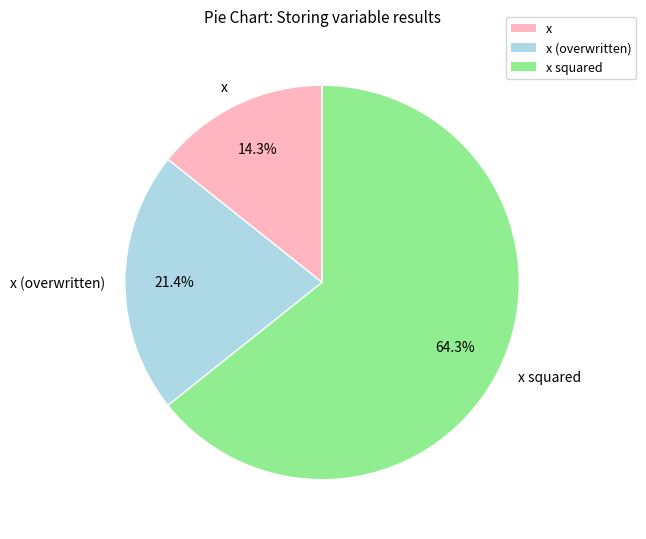

How many segments does this pie chart have?

3